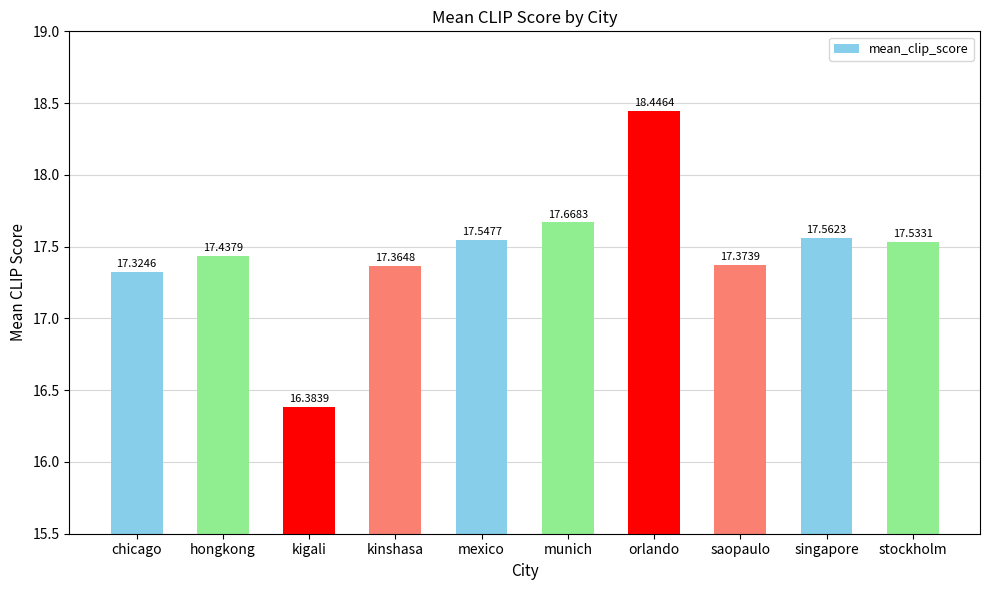

Where does the data first go above 17?

chicago